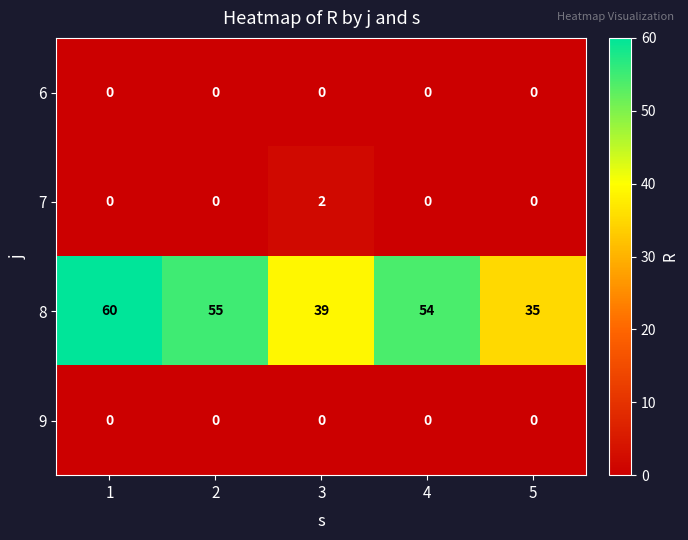

How many 7 values are between 0 and 1?

4